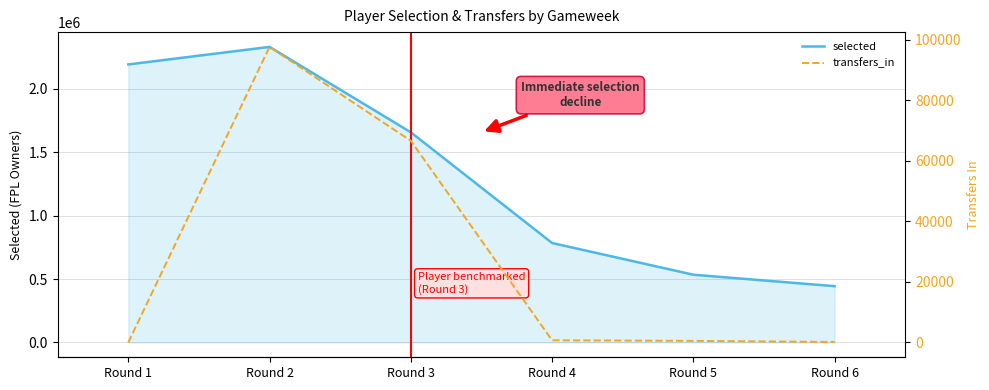

Rank the categories by selected value from highest to lowest.

Round 2, Round 1, Round 3, Round 4, Round 5, Round 6